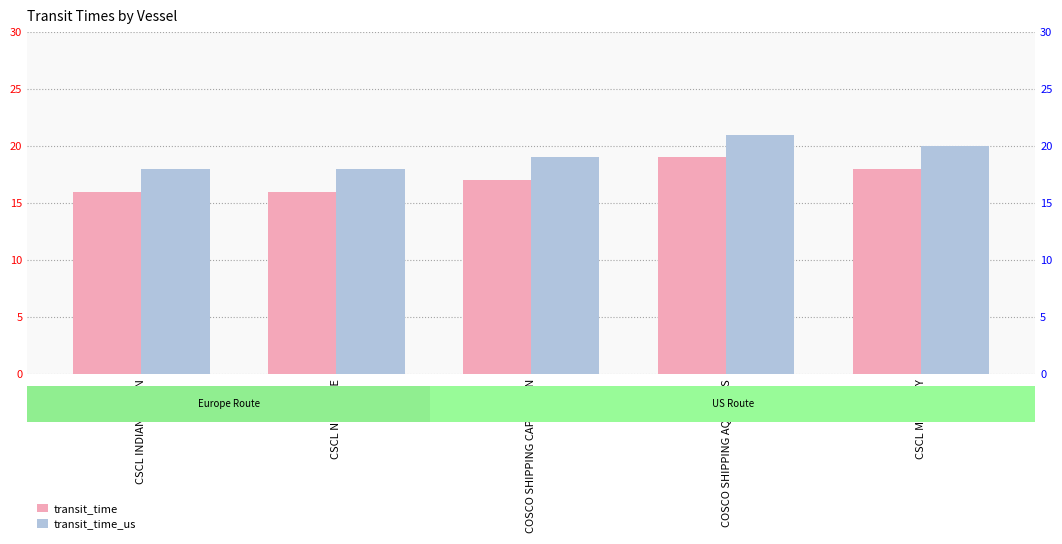

Reading right to left, what are all the values shown in this chart?

transit_time: 18	19	17	16	16
transit_time_us: 20	21	19	18	18